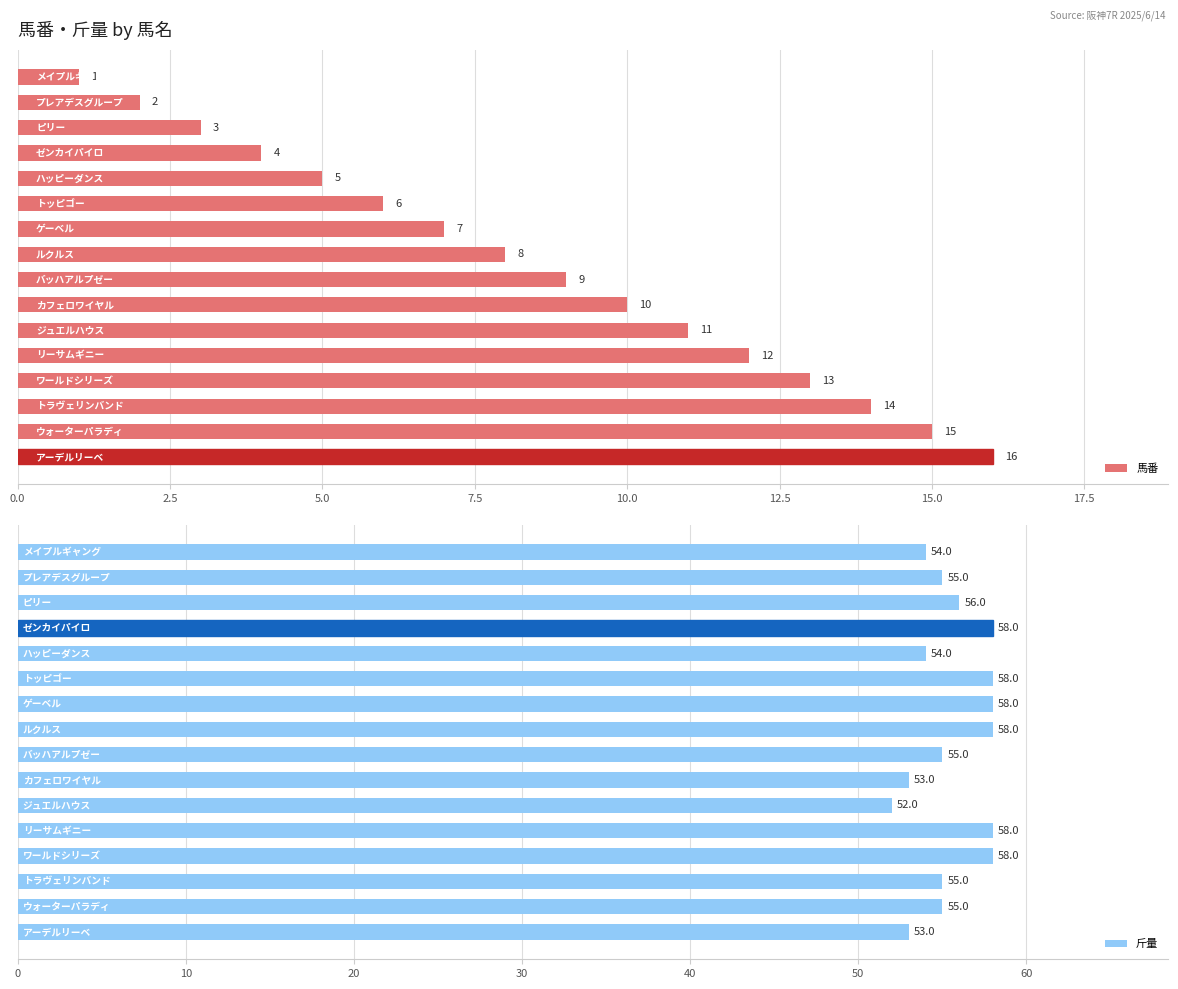

What is the minimum value for 斤量?

52